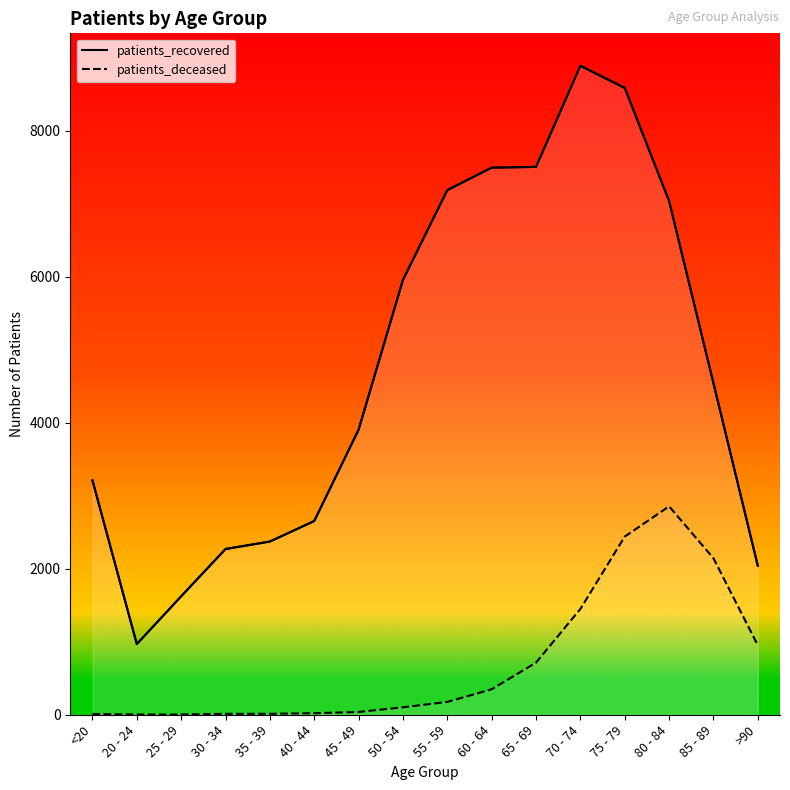

What is the label of the 7th point from the right?

60 - 64